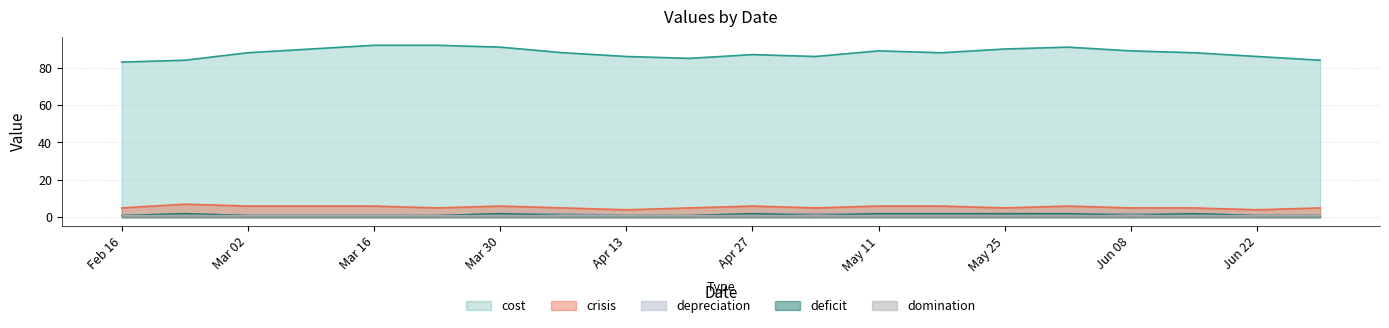

At which category does crisis reach its first local peak?

2015-02-23